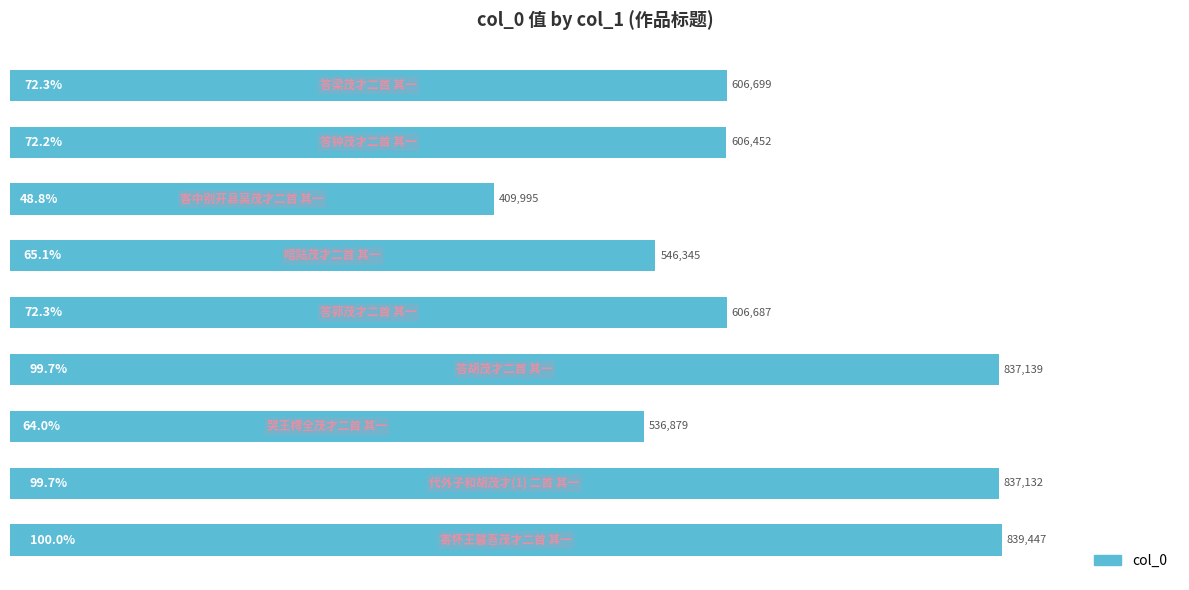

What is the minimum value shown in the chart?

409995